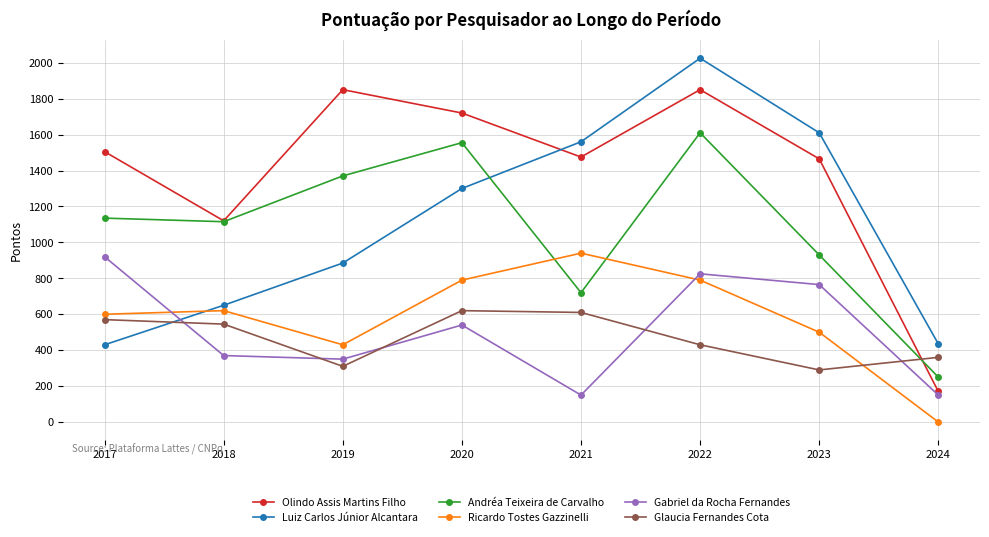

How many times do Luiz Carlos Júnior Alcantara and Glaucia Fernandes Cota cross each other?

1